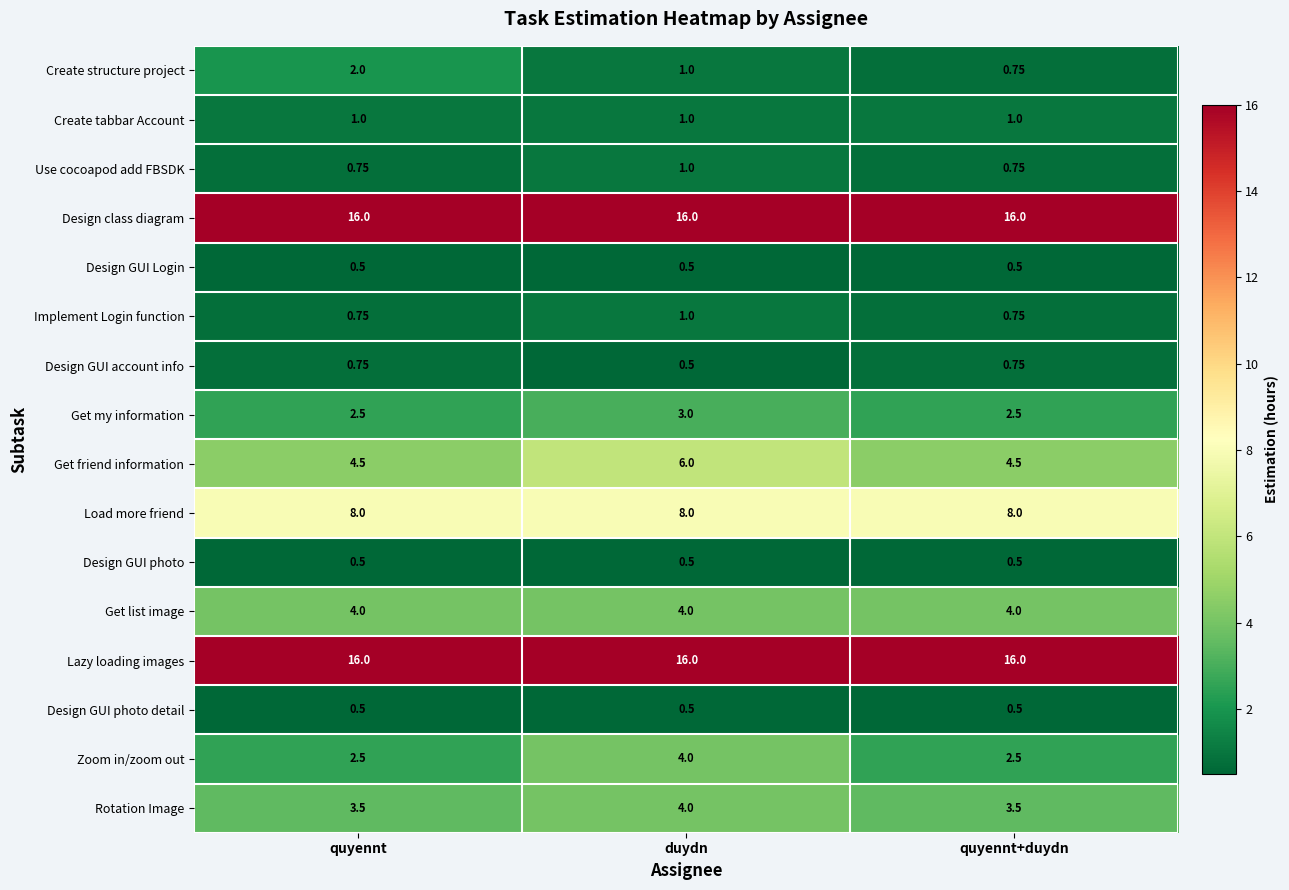

Rank the categories by Create structure project value from lowest to highest.

quyennt+duydn, duydn, quyennt